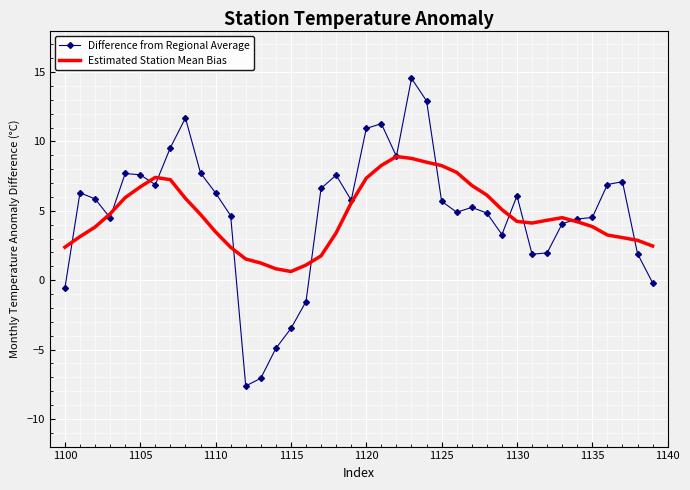

What is the greatest value displayed?

14.6